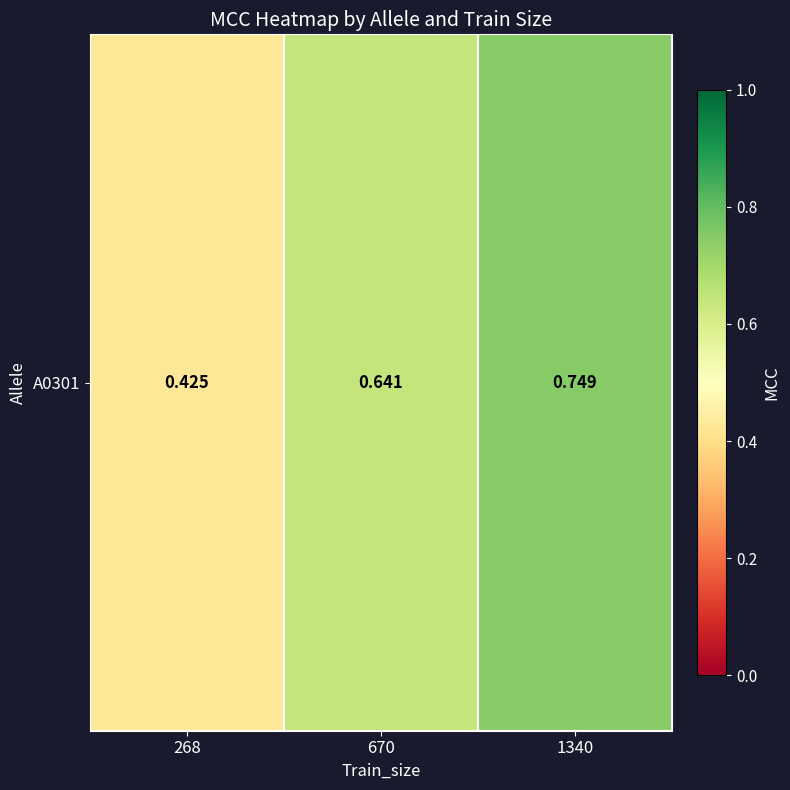

The chart shows a value of 0.6 at 268. True or false?

False